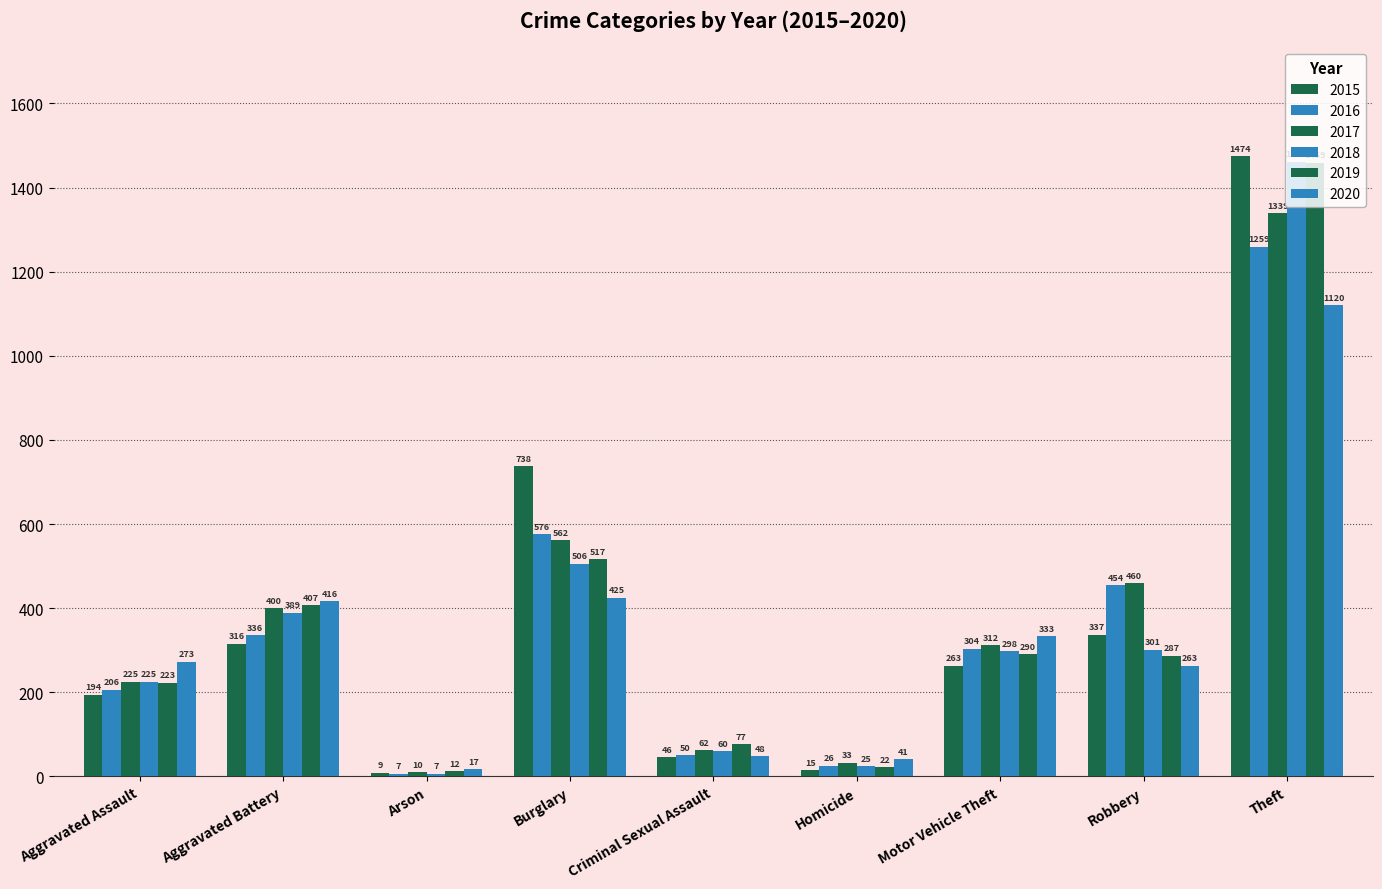

How many bars are there in total?

54